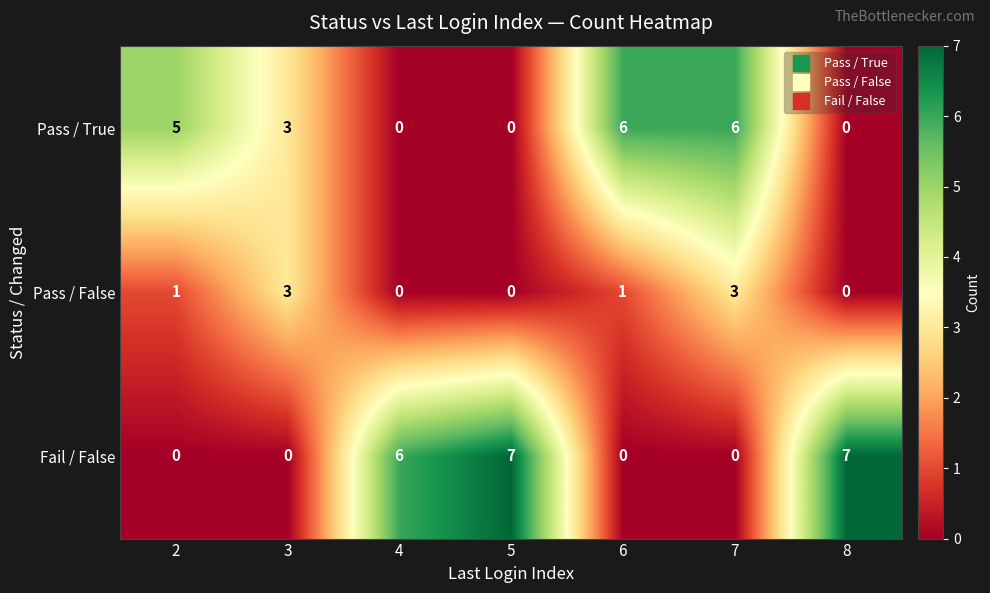

What is the difference between the maximum and minimum values in the Pass / True series?

6